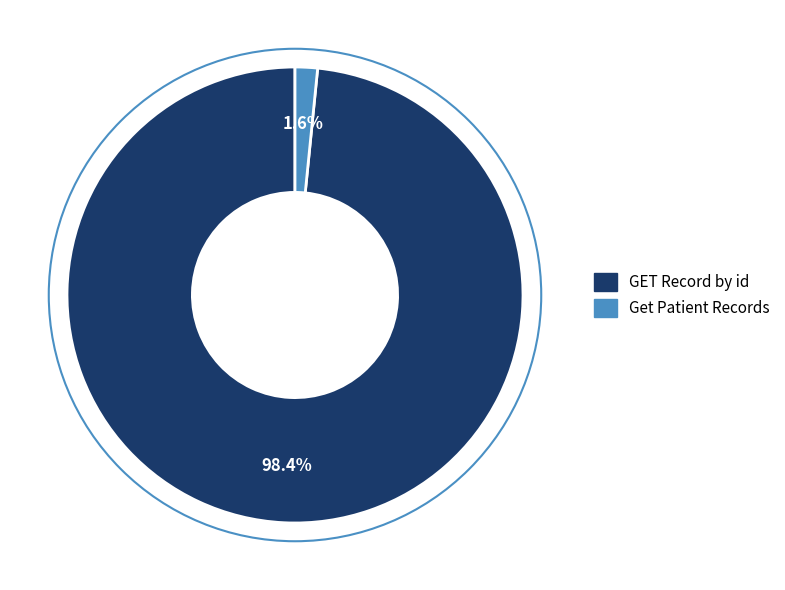

Which slice represents more than half of the pie?

GET Record by id